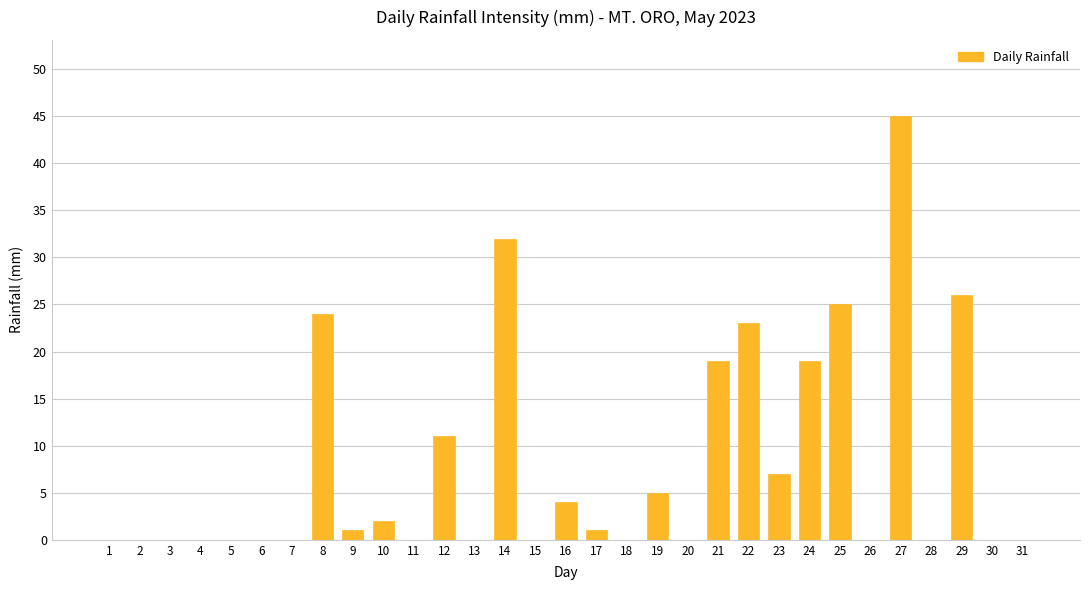

The chart shows a value of -18 at 18. True or false?

False